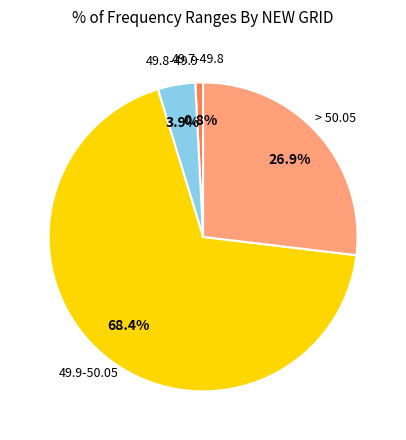

Is there any slice that represents more than half of the pie?

Yes